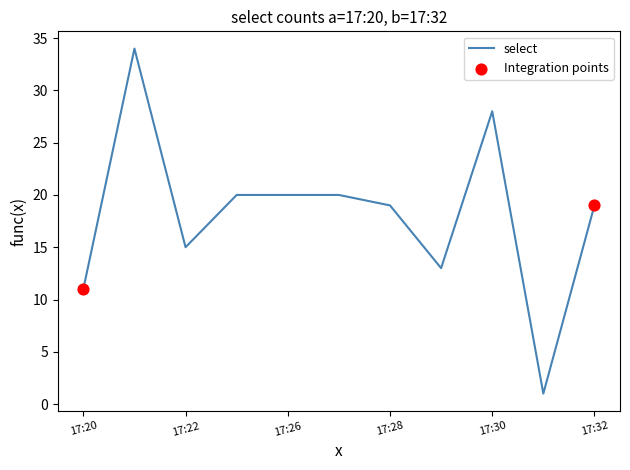

What is the difference between the maximum and minimum values?

33